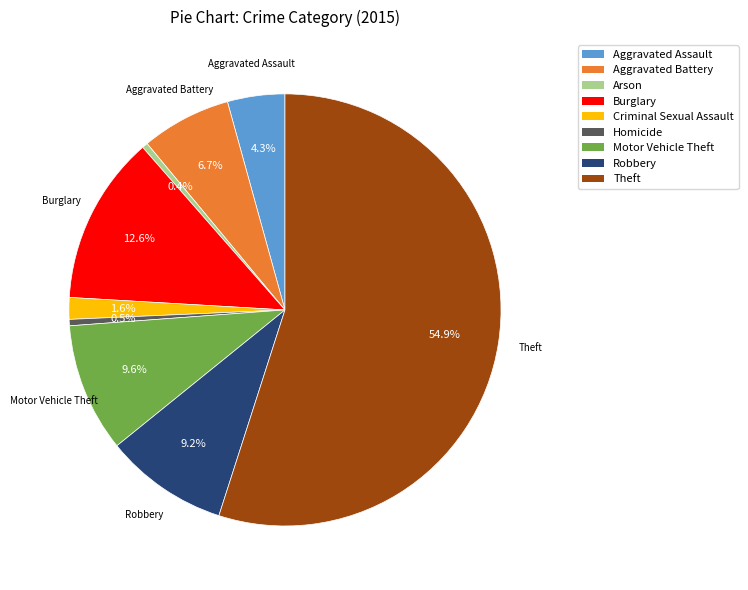

What portion of the pie excludes Robbery?

90.8%